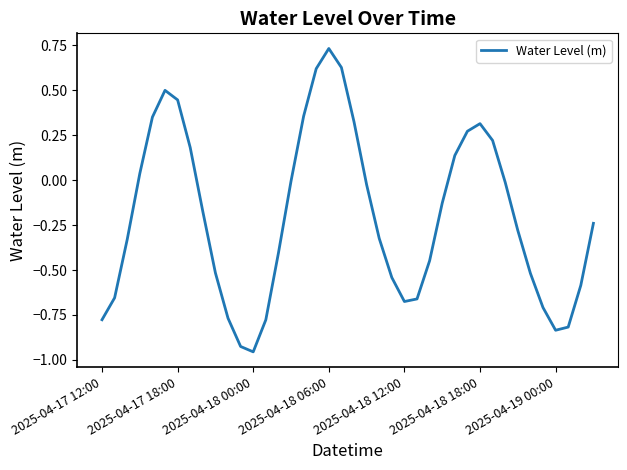

What is the difference between the maximum and minimum values?

1.7